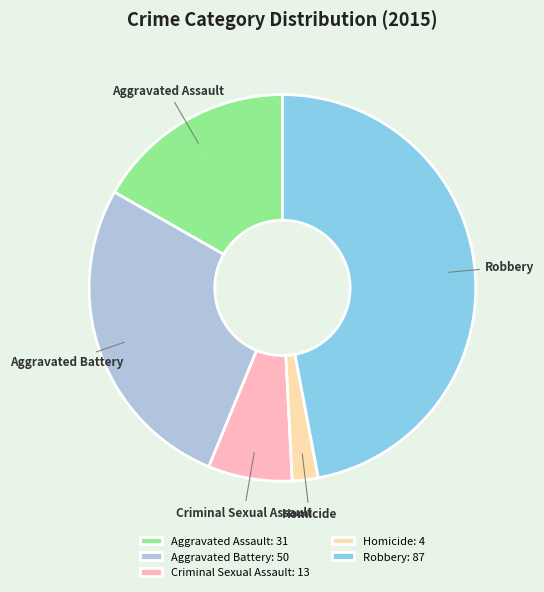

To the nearest percent, what portion does Criminal Sexual Assault represent?

7%